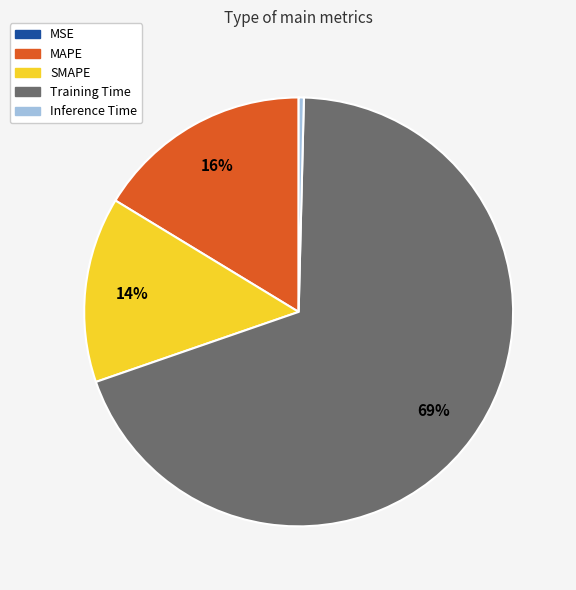

Which category accounts for the majority?

Training Time